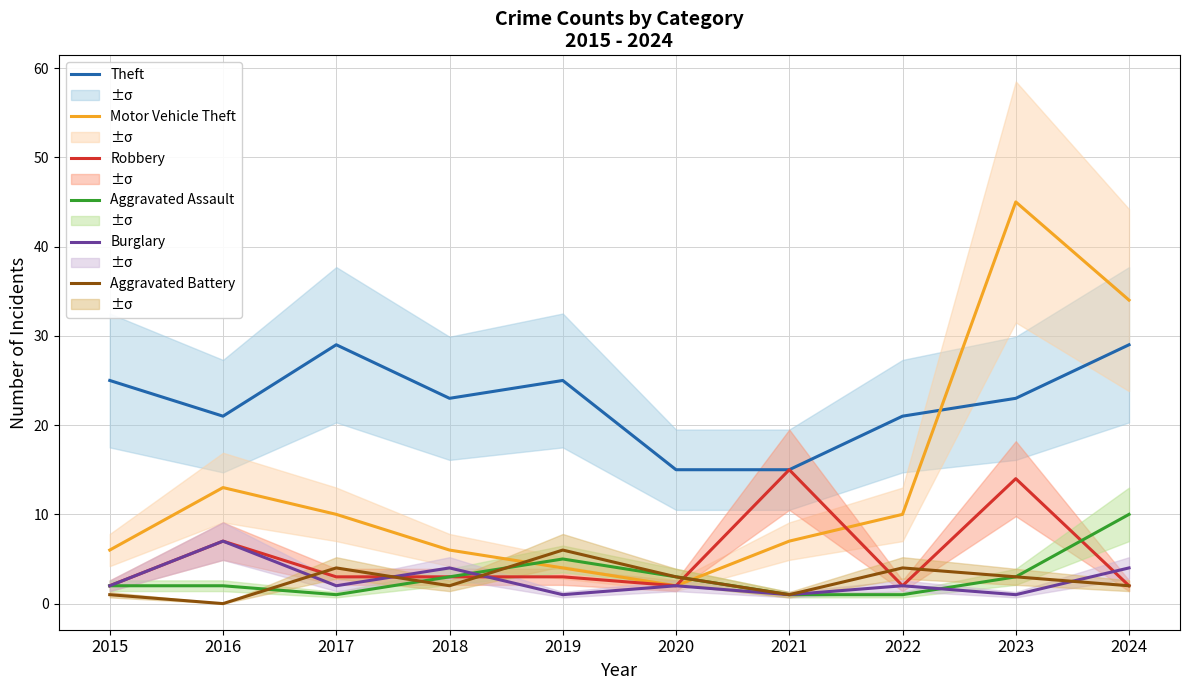

How many lines are shown in the chart?

6